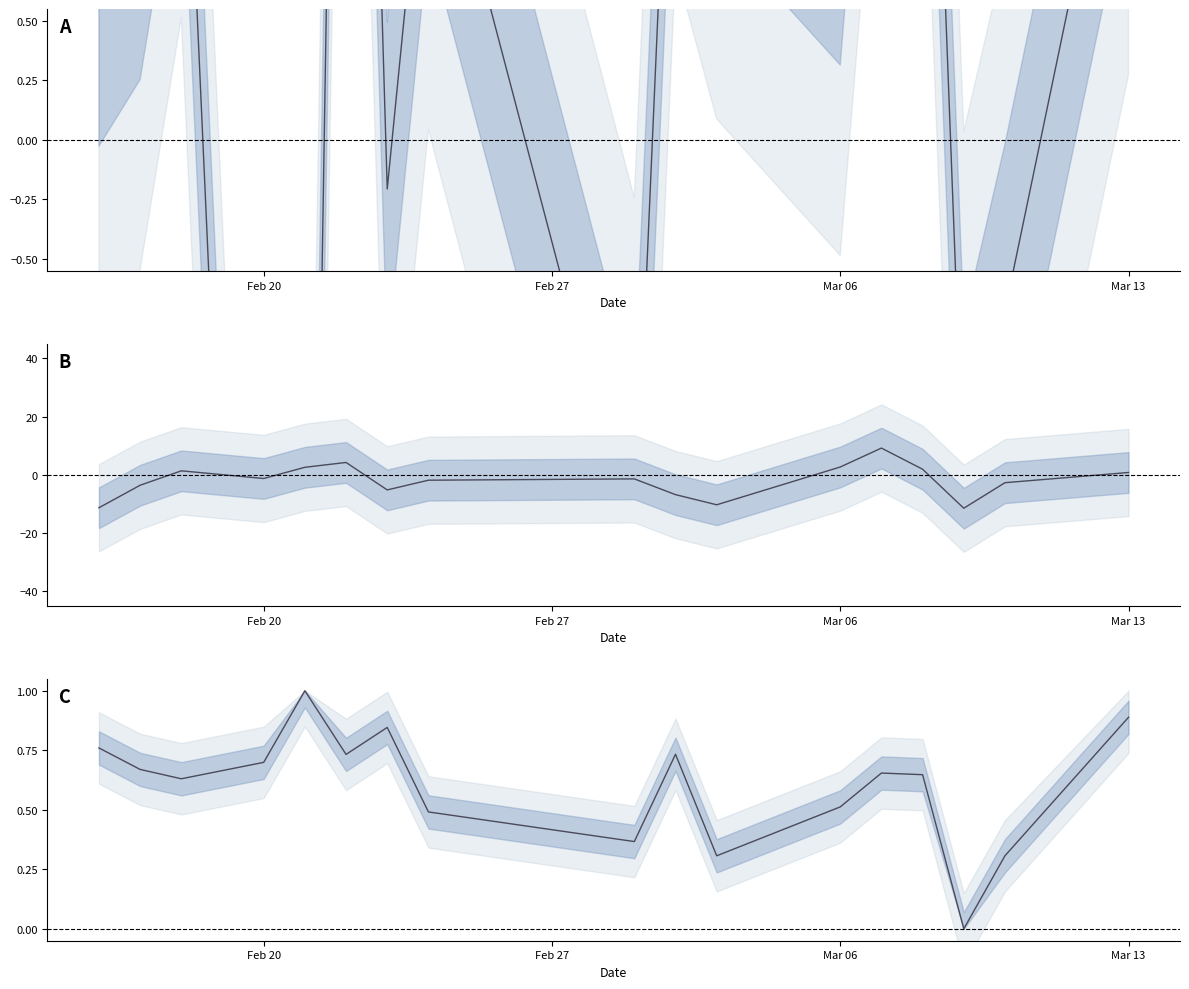

The value of 外資(不含外資自營商) at 8 is 0.2. True or false?

False